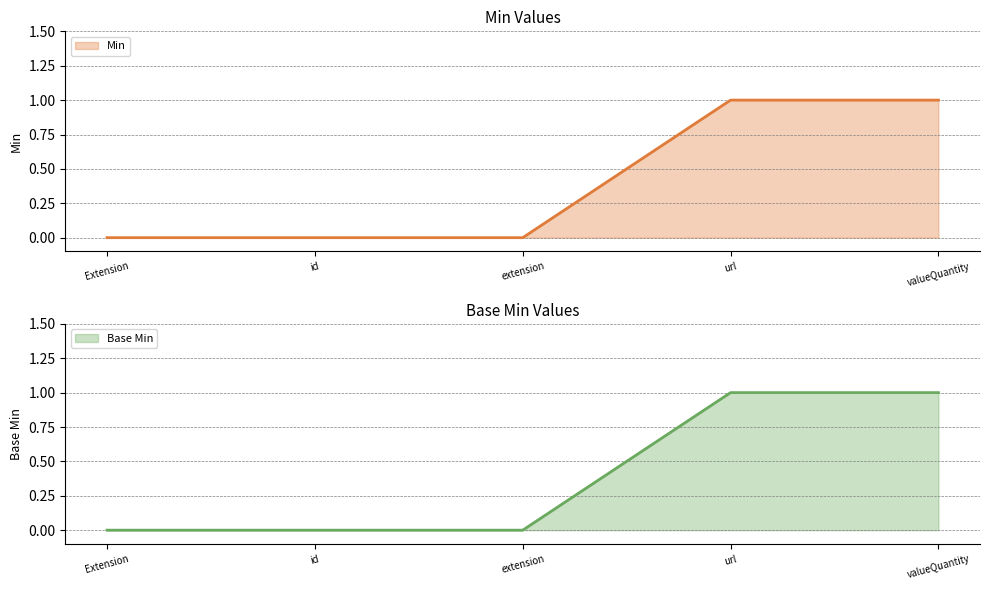

Reading right to left, what are all the values shown in this chart?

Min: valueQuantity=1	url=1	extension=0	id=0	Extension=0
Base Min: valueQuantity=1	url=1	extension=0	id=0	Extension=0